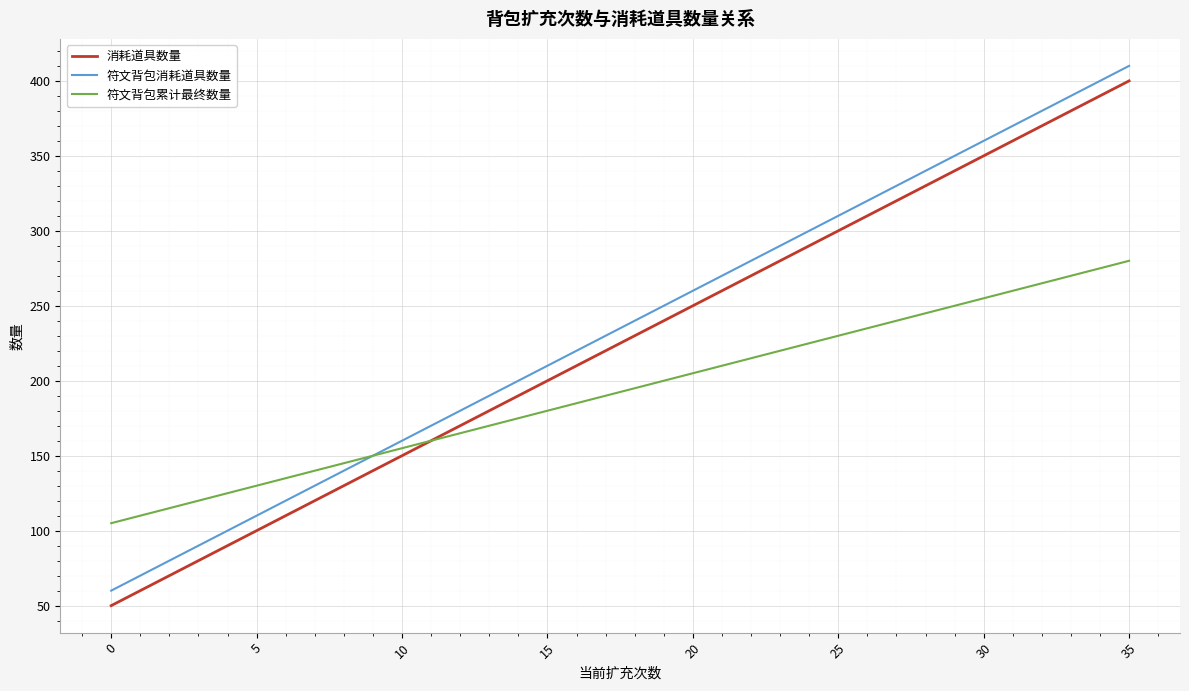

True or false: 符文背包消耗道具数量 and 消耗道具数量 cross at least once.

False